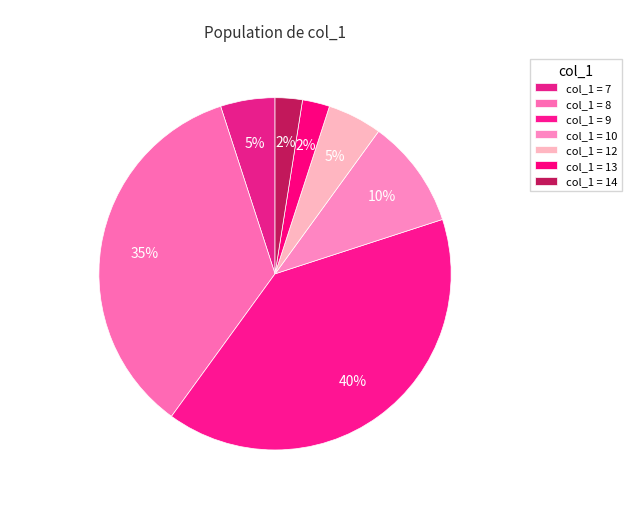

How many slices are in this pie chart?

7